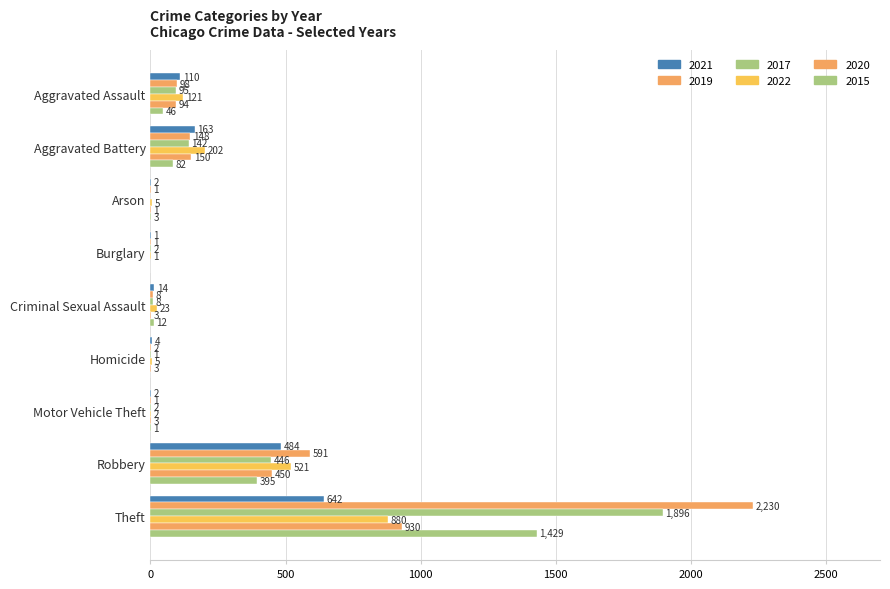

What is the spread (max minus min) of values at Criminal Sexual Assault?

20